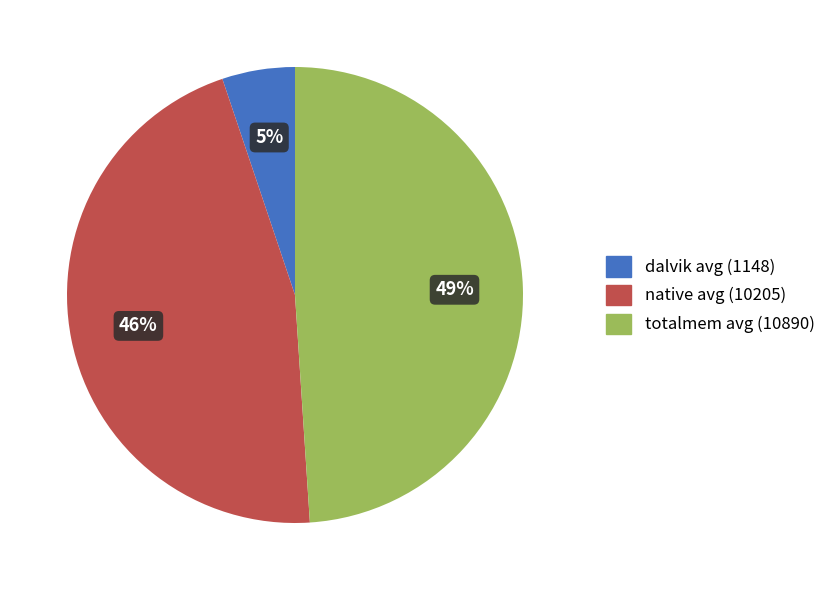

Between totalmem avg (10890) and dalvik avg (1148), which is larger?

totalmem avg (10890)